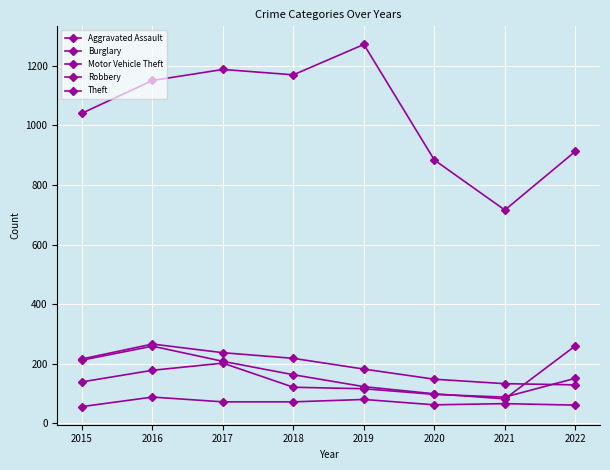

True or false: Burglary and Motor Vehicle Theft intersect in this chart.

True